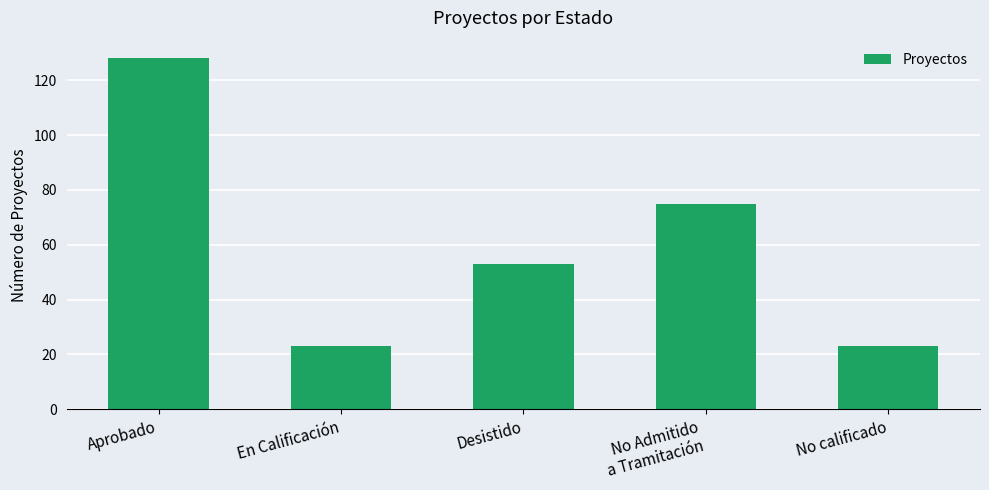

Is it true that the value at No Admitido
a Tramitación is 75?

True